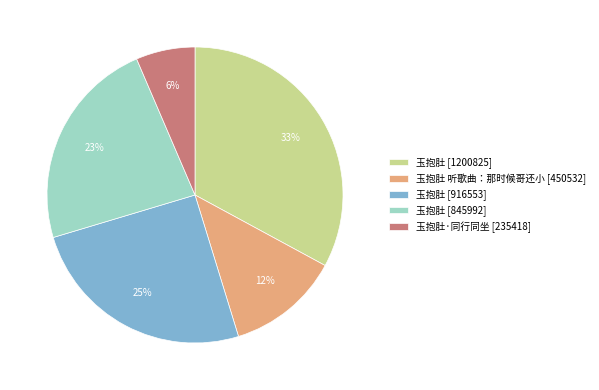

To the nearest percent, what is the average slice percentage?

20%